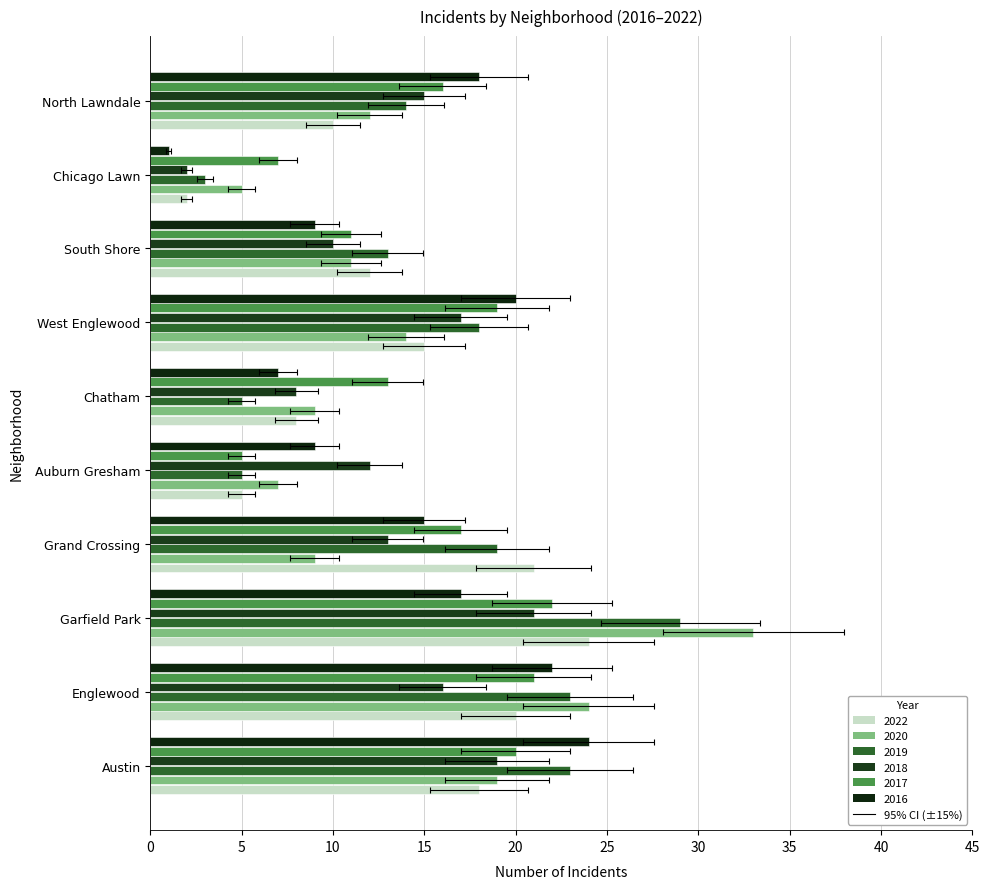

Reading left to right, extract all data points from this chart.

2022: 18	20	24	21	5	8	15	12	2	10
2020: 19	24	33	9	7	9	14	11	5	12
2019: 23	23	29	19	5	5	18	13	3	14
2018: 19	16	21	13	12	8	17	10	2	15
2017: 20	21	22	17	5	13	19	11	7	16
2016: 24	22	17	15	9	7	20	9	1	18